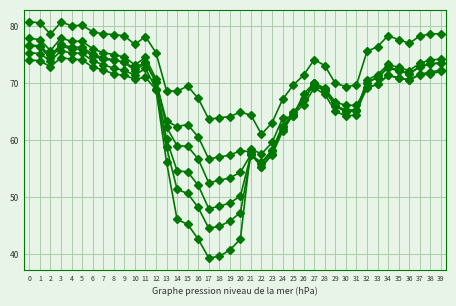

How many series are shown in this chart?

6